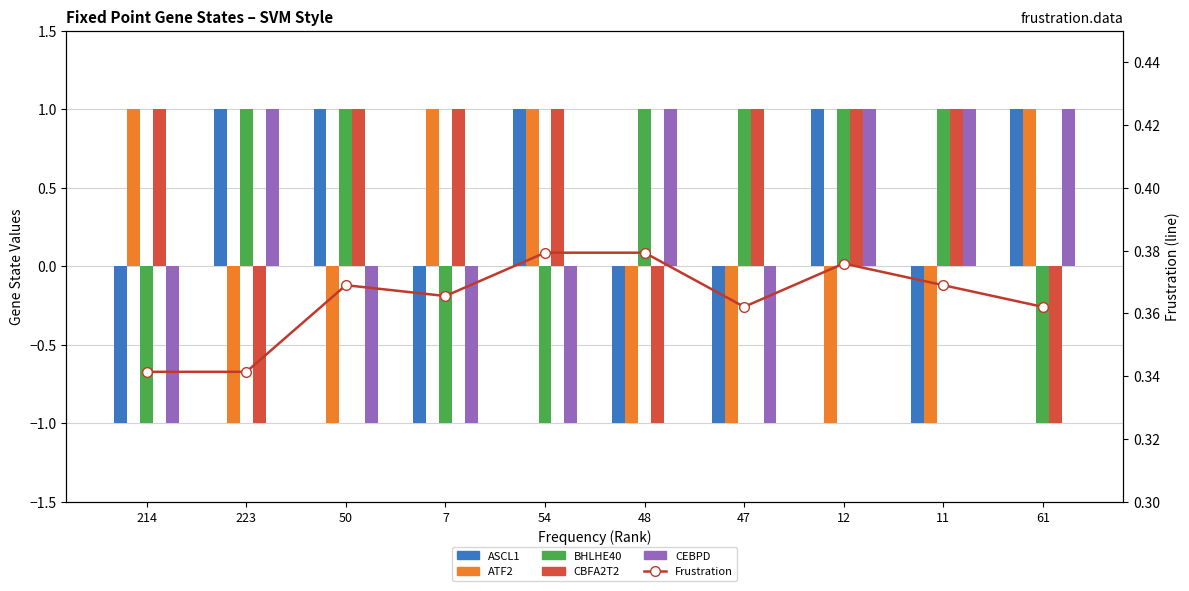

What is the minimum value shown in the chart?

-1.0